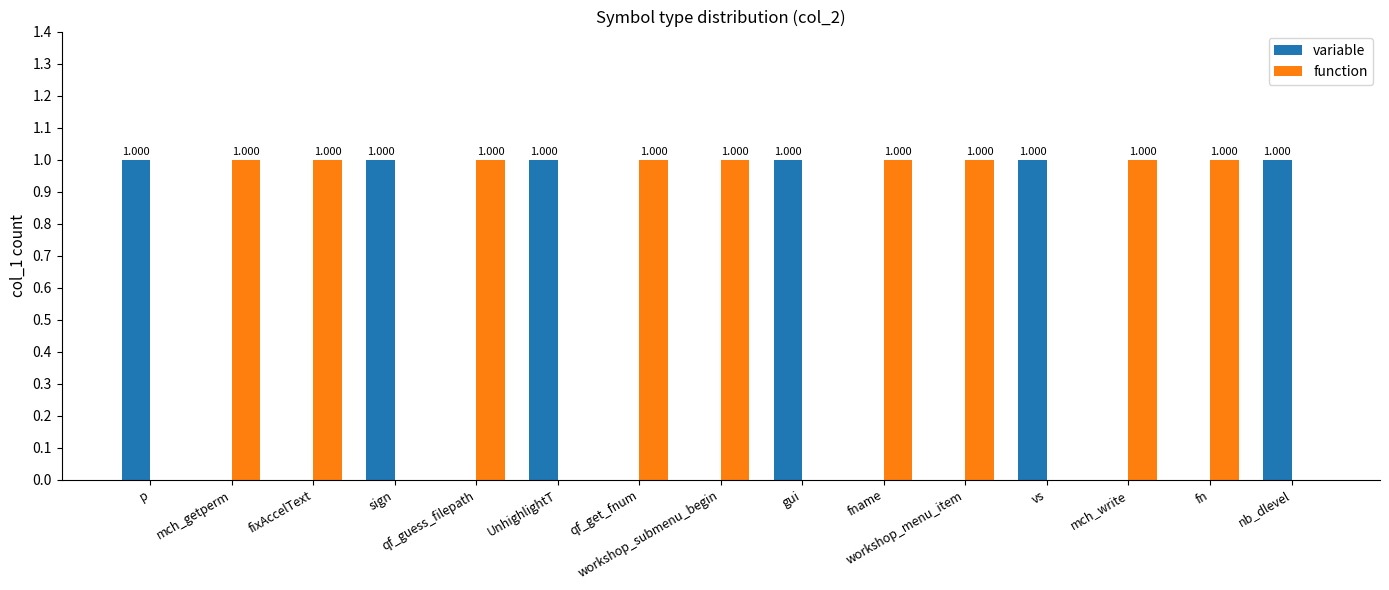

Are the bars horizontal?

No